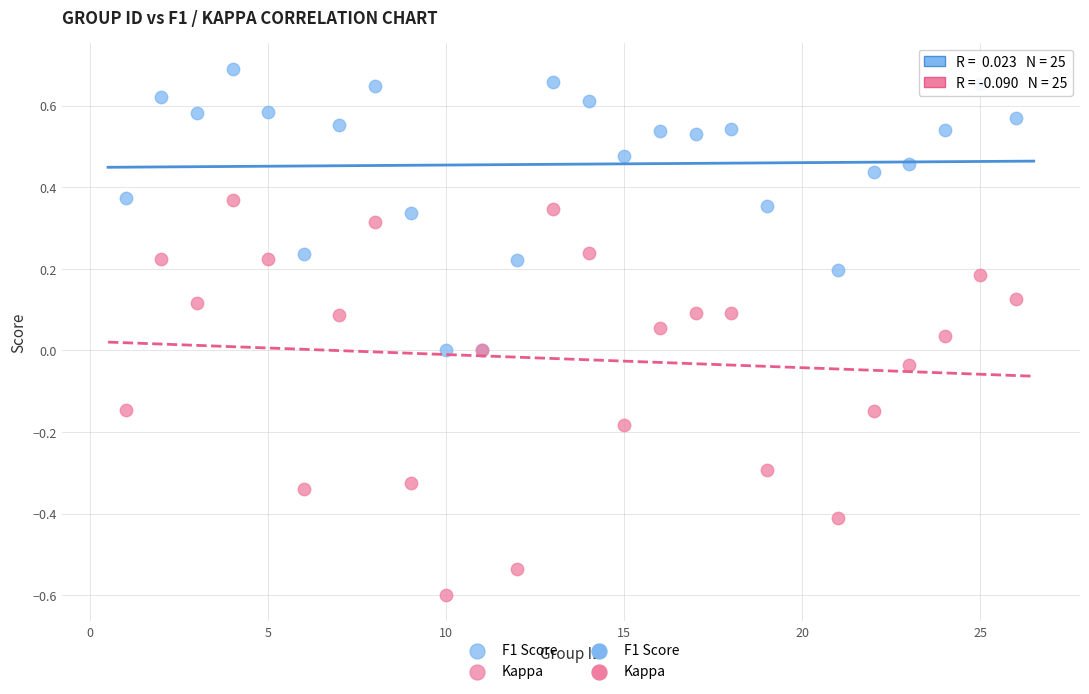

Which series reaches the maximum Y coordinate?

F1 Score